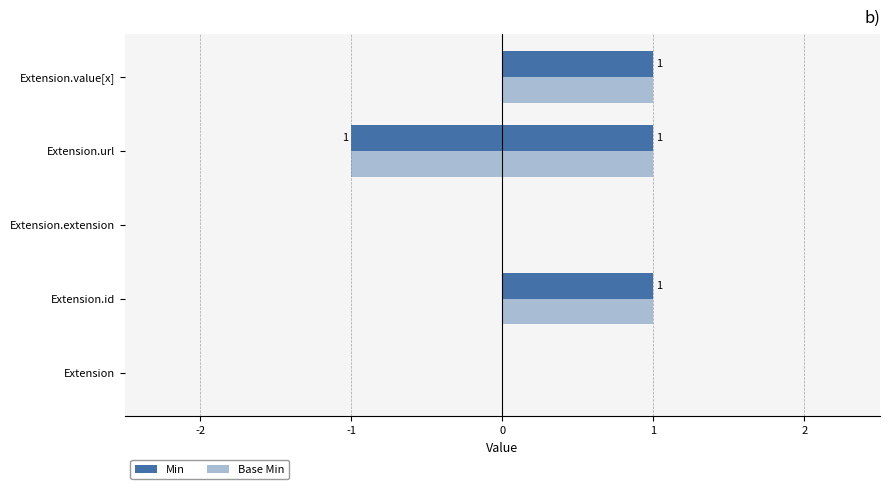

Is the value of Base Min at Extension.url greater than the value of Min at Extension.extension?

No